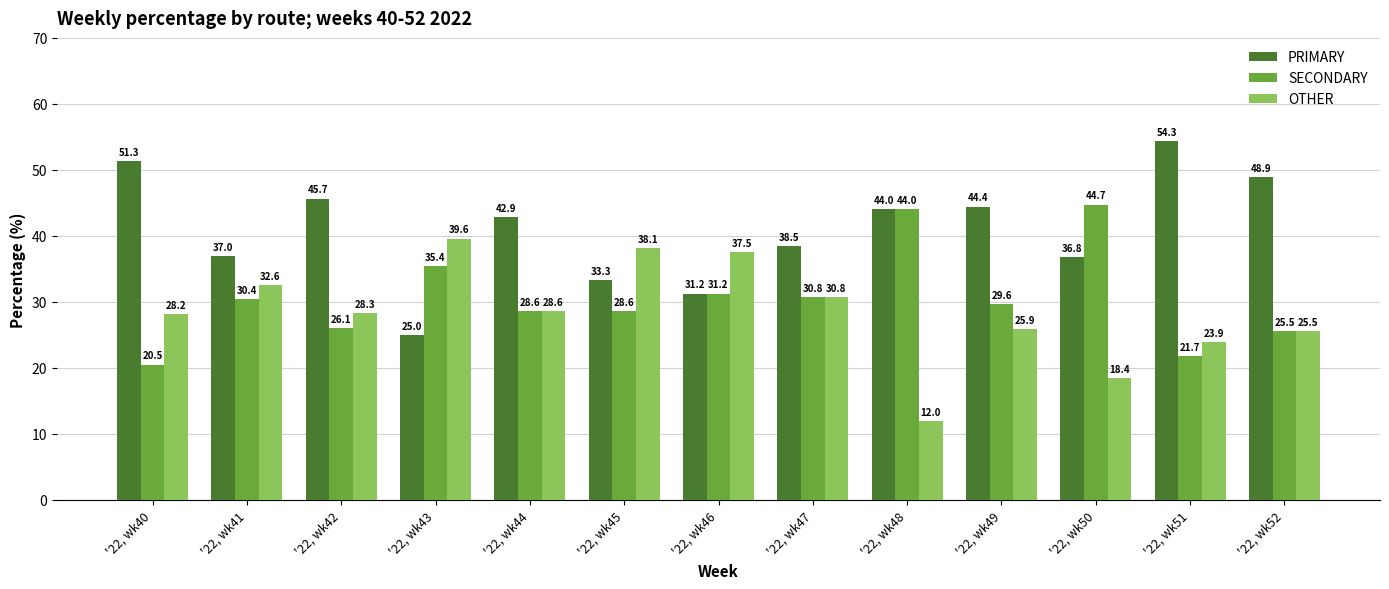

What is the sum of the OTHER values at '22, wk51 and '22, wk42?

52.2